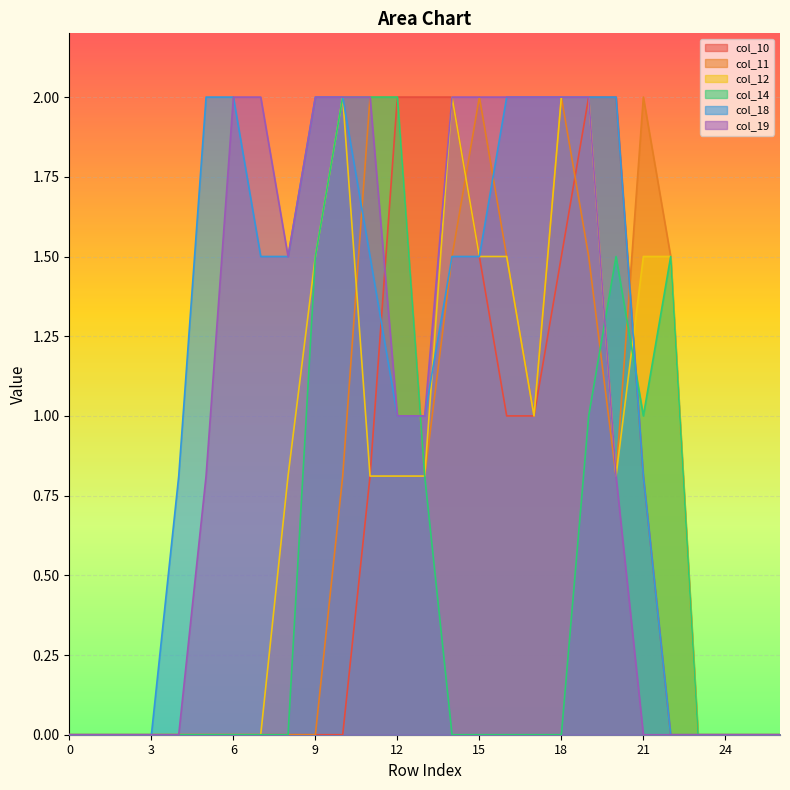

What is the average value of the col_10 series?

0.6